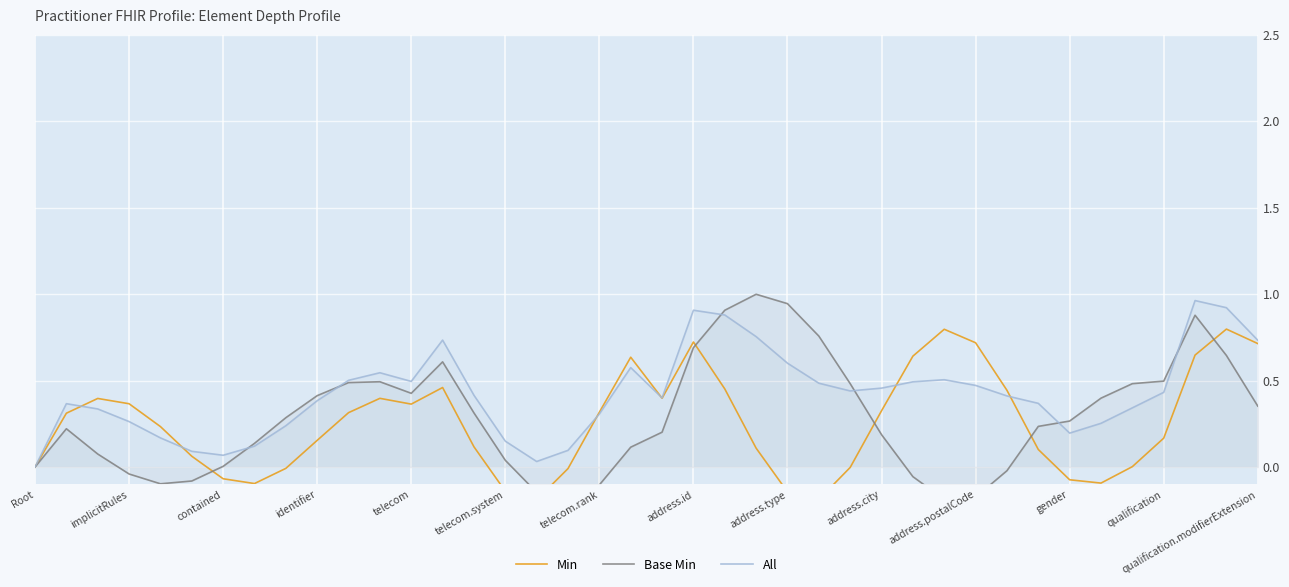

How many positive values does the All series have?

39